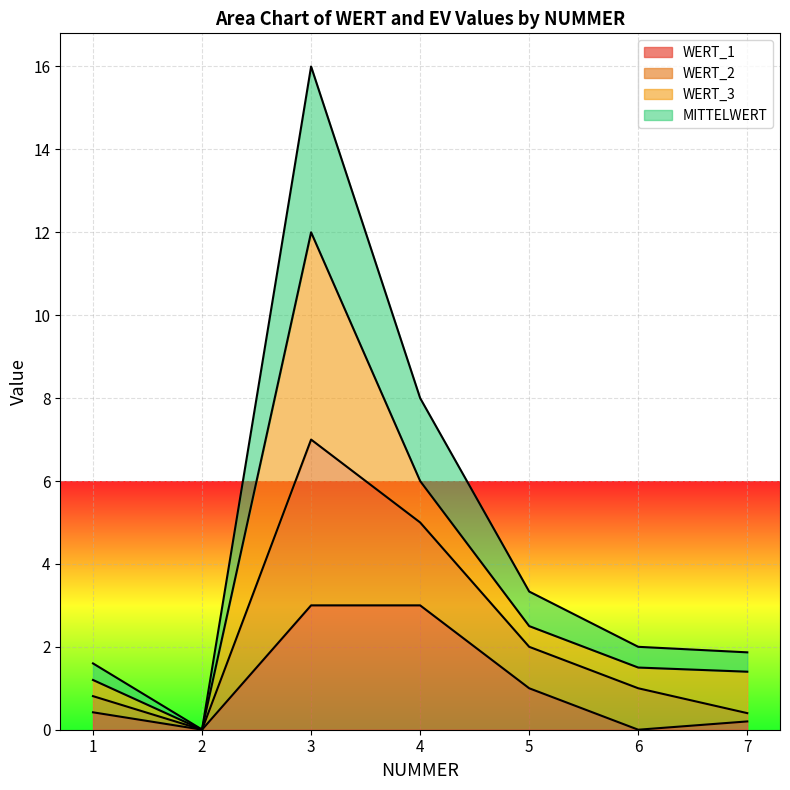

Is the value of MITTELWERT at 6 greater than the value of WERT_2 at 2?

Yes